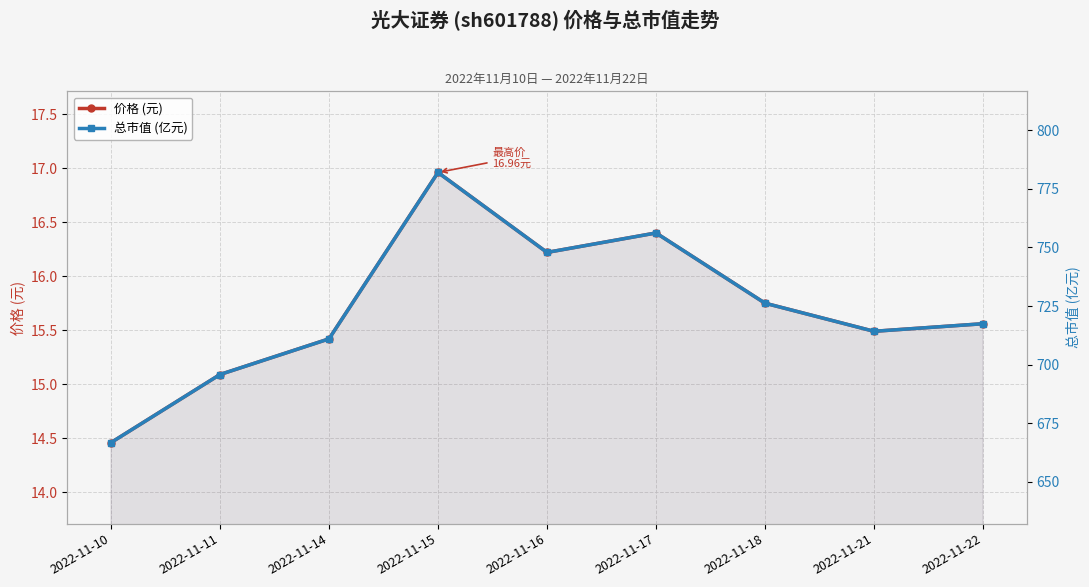

True or false: 总市值 (亿元) has more than 2 points higher than both neighbors.

False